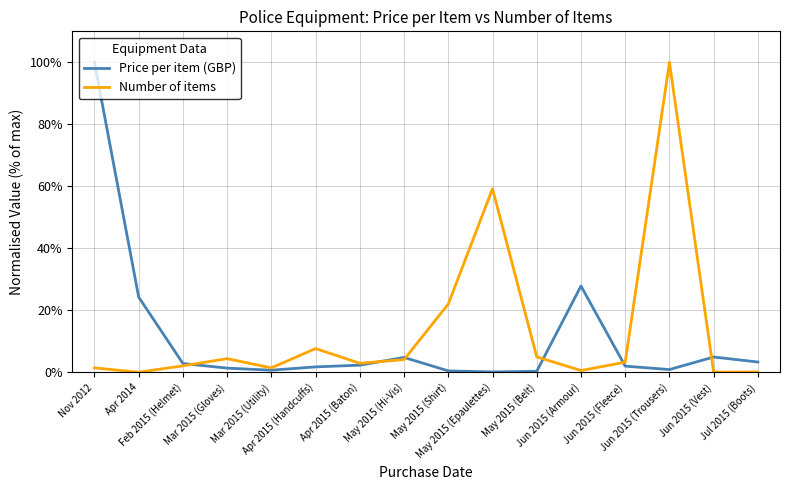

What are all the series names shown in the legend?

Price per item (GBP), Number of items